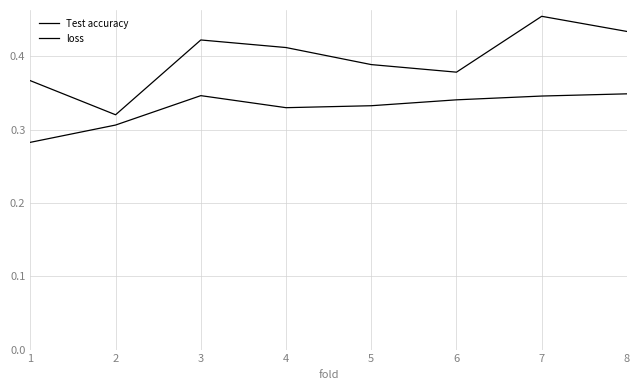

Does the chart display data point markers on the line(s)?

No